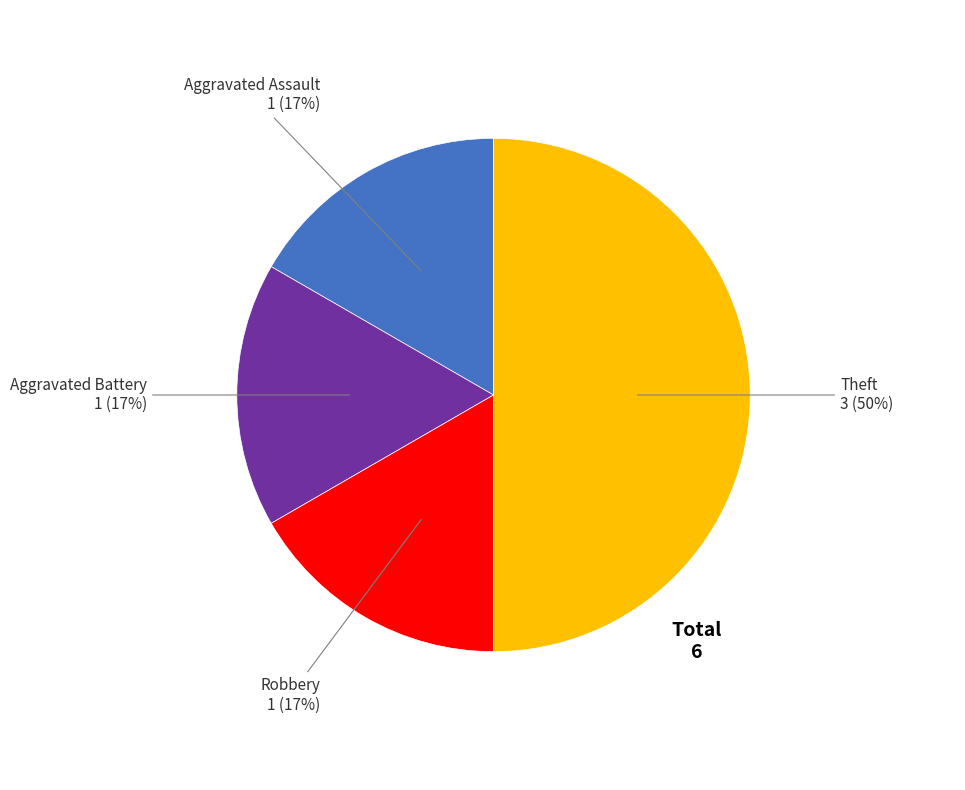

Which slice is the largest?

Theft